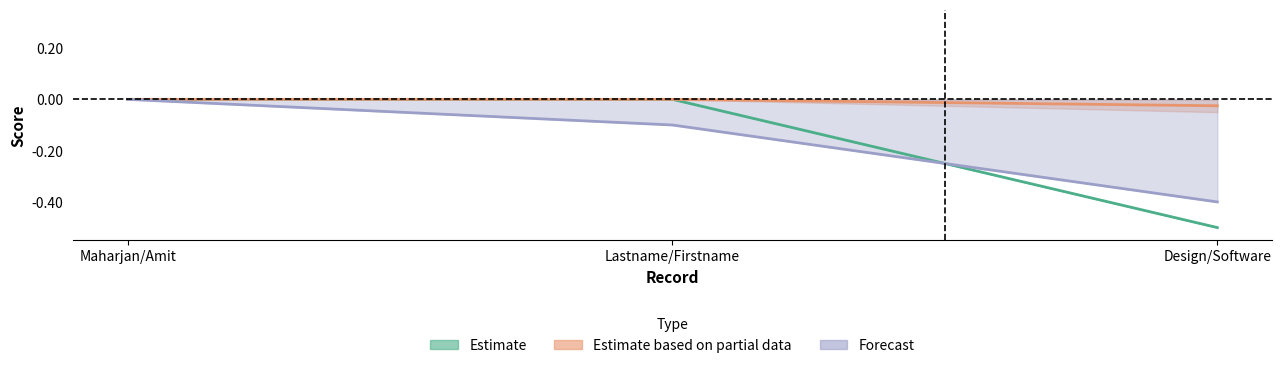

What is the total value across all series at Lastname/Firstname?

-0.1